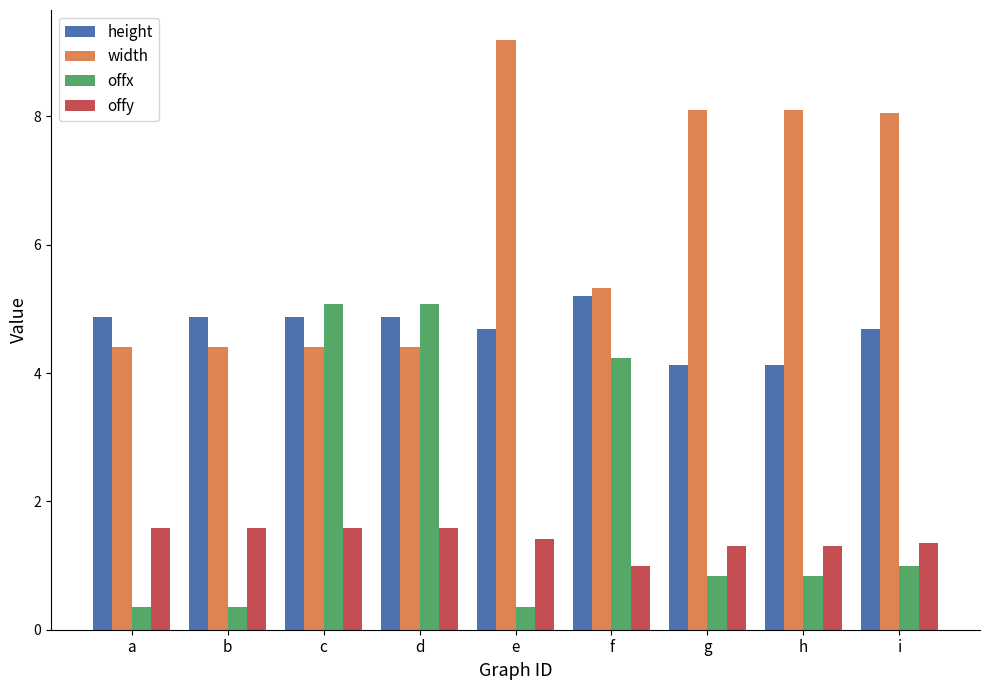

How many categories are shown in the chart?

9